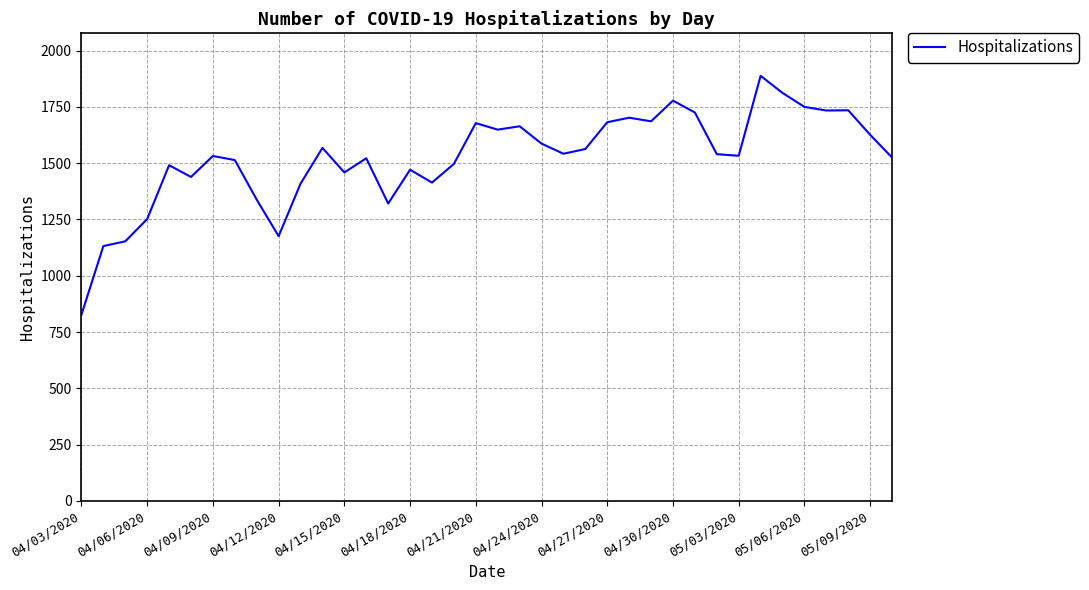

What is the difference between the maximum and minimum values?

1061